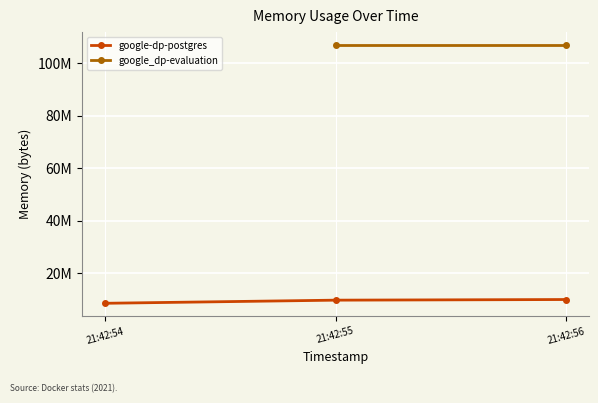

The value at 21:42:54 is 11353785. True or false?

False